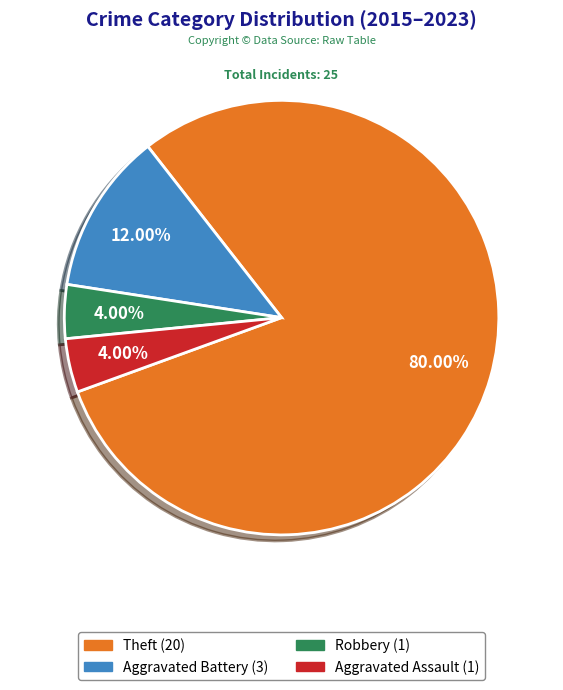

Is there a majority slice in this chart?

Yes